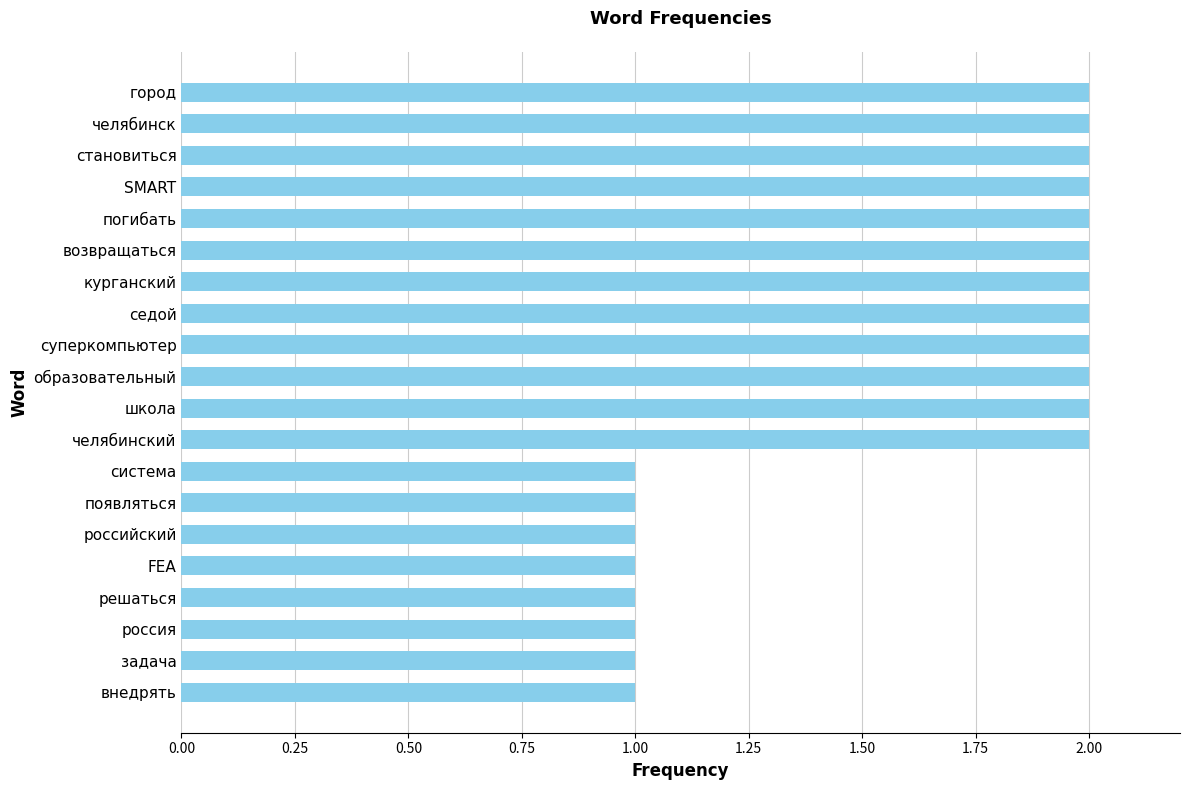

What is the sum of the values at седой and FEA?

3